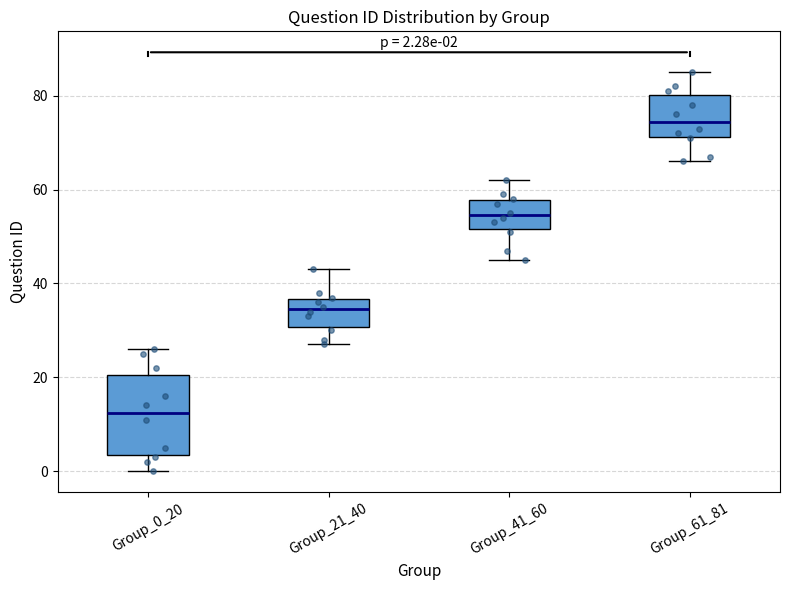

Comparing the boxes themselves (not the whiskers), which one is the tallest?

Group_0_20